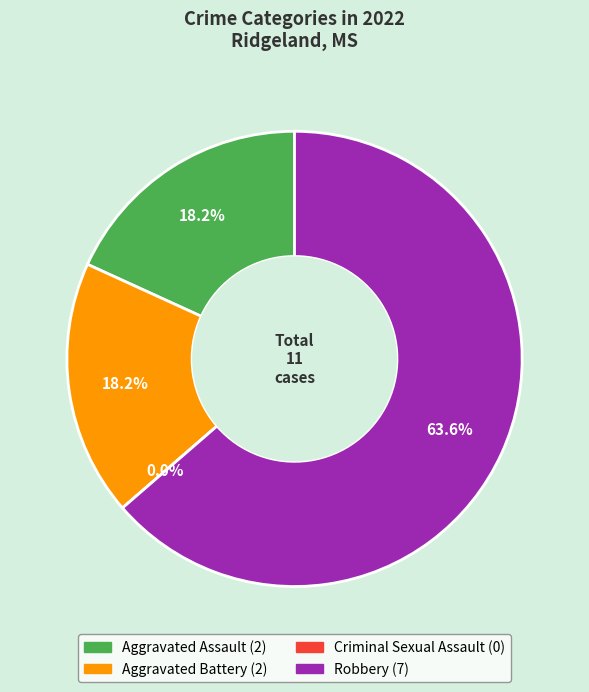

True or false: Aggravated Battery accounts for 32% of the total.

False